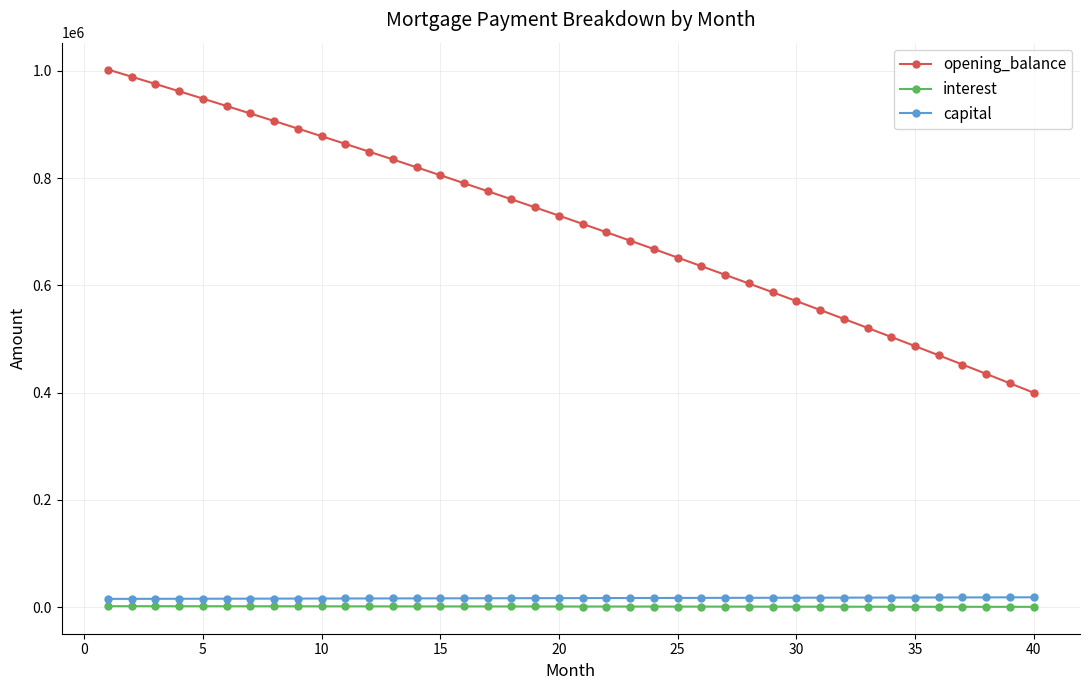

What is the minimum value for opening_balance?

399882.4